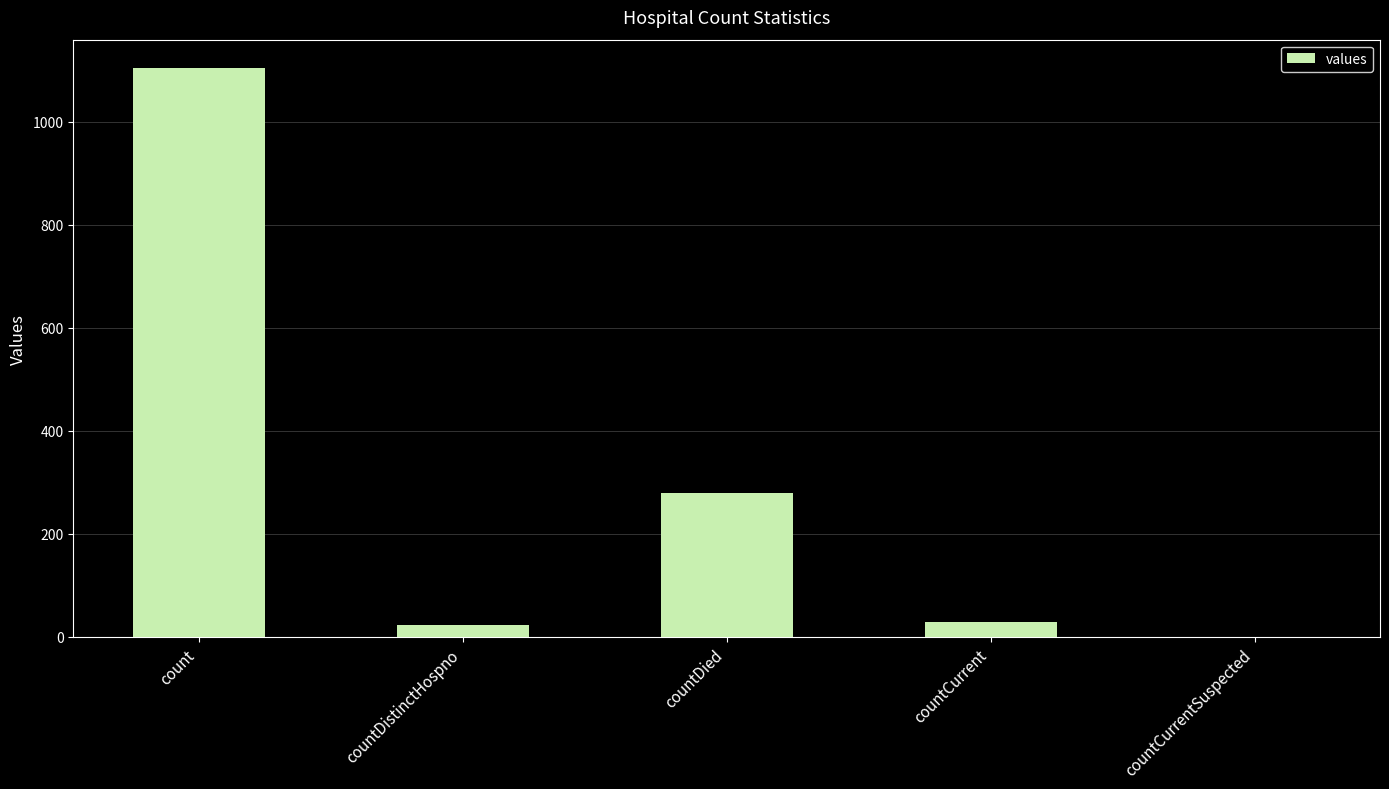

Which category has the highest value across all series?

count